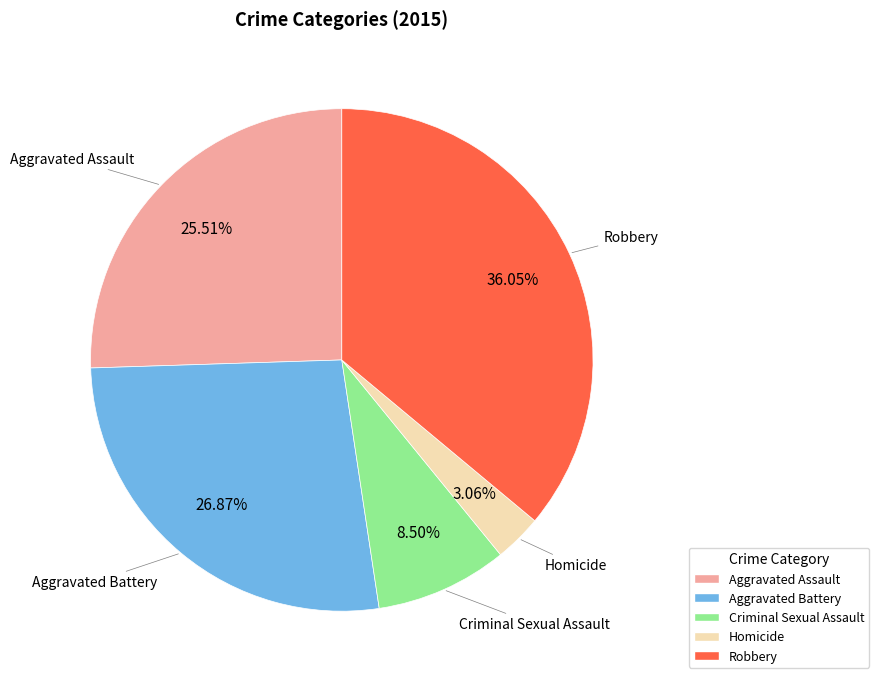

How many segments does this pie chart have?

5